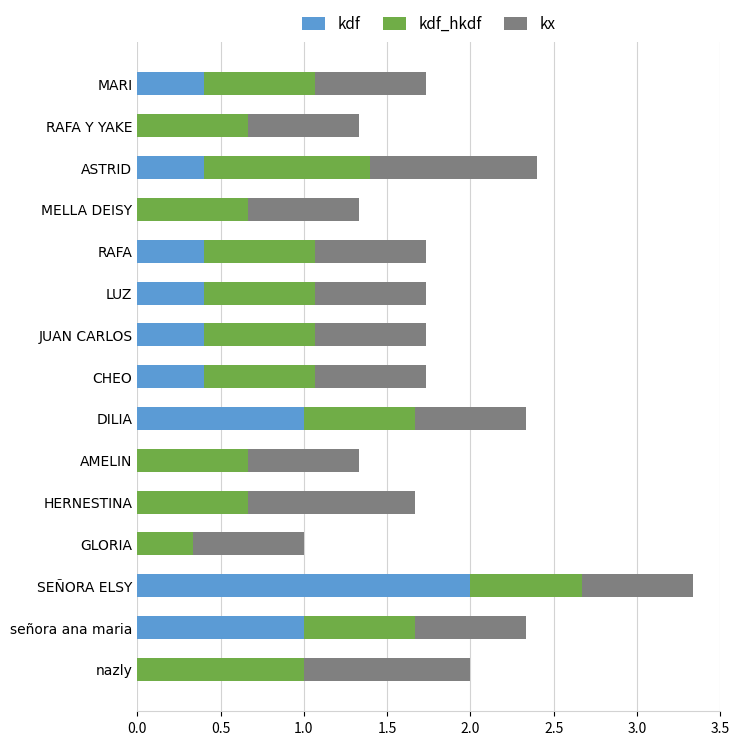

At which label does kdf reach its peak?

SEÑORA ELSY